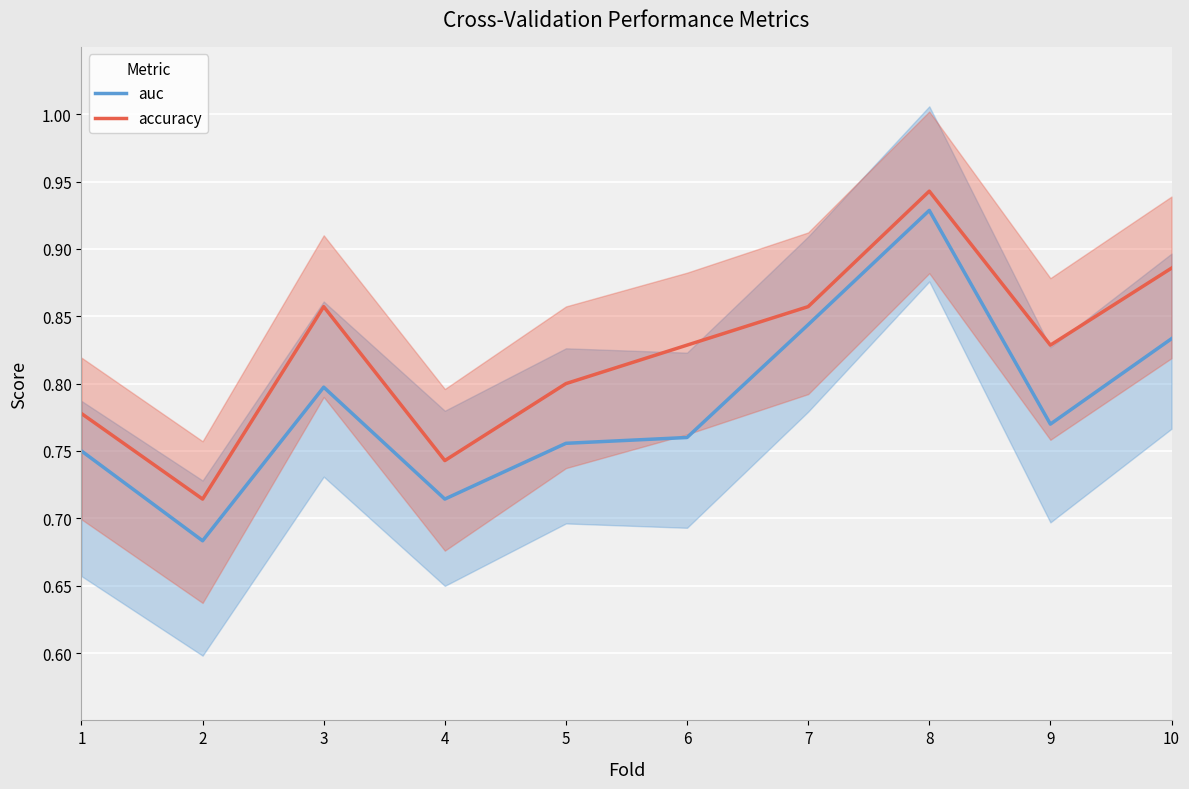

What is the value of the accuracy point at the 7th from the left?

0.9